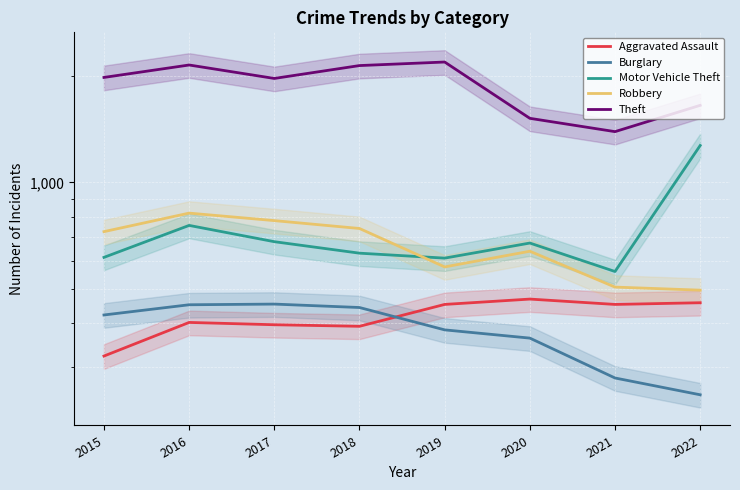

How many values in the Motor Vehicle Theft series exceed 674?

3